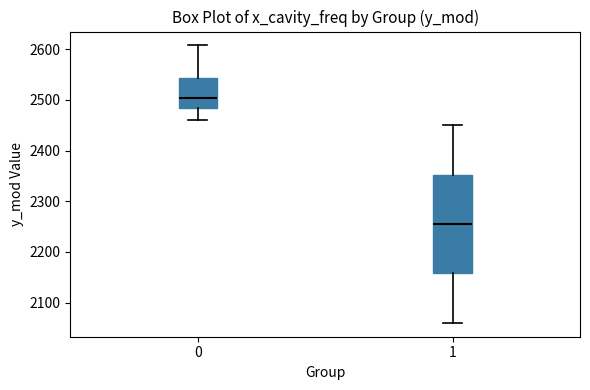

Where does the lower whisker of the box at x = 1 end on the y-axis? The values are not printed on the chart, so give them approximately, as read against the axis.

2060